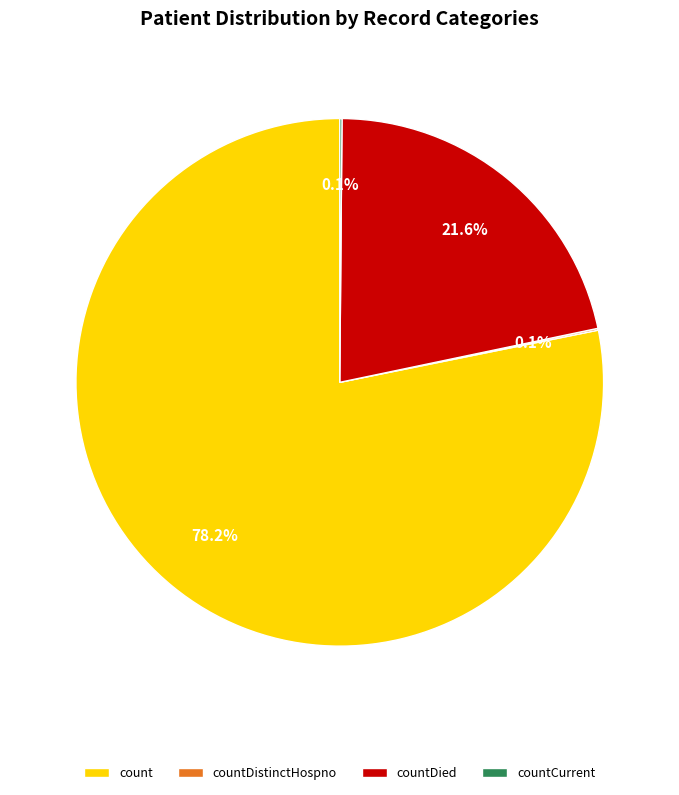

What is the largest slice in the pie chart?

count